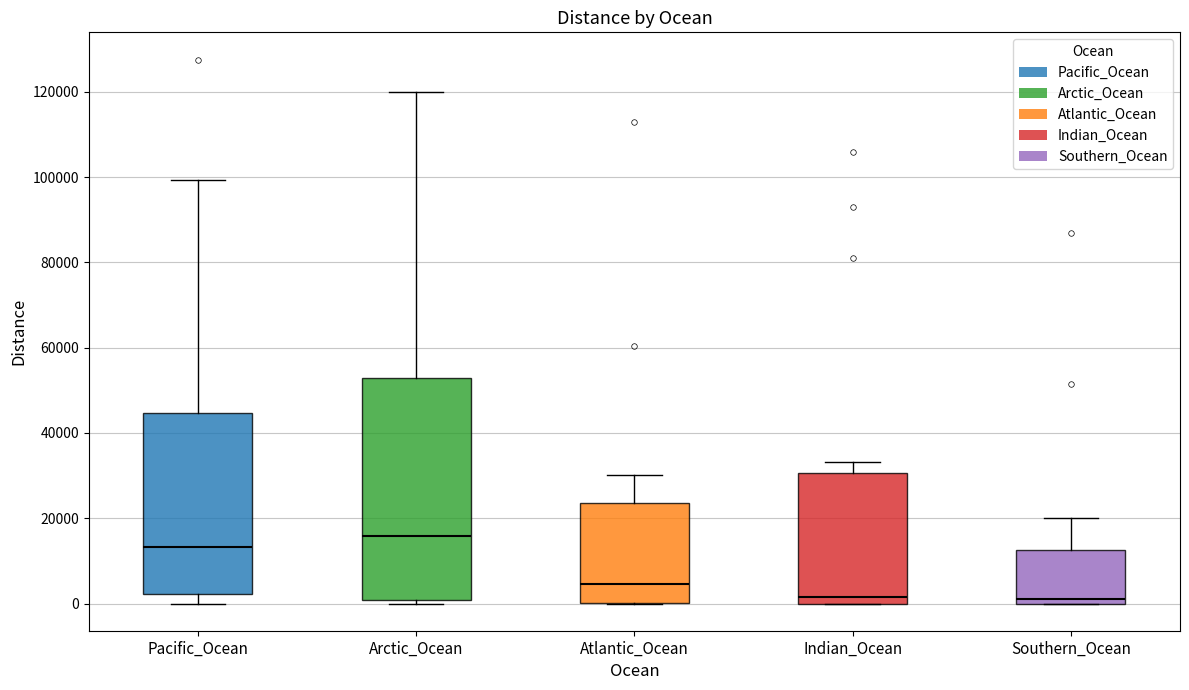

Reading left to right, transcribe this box plot: for each box, give where its median line is, the range the box spans, and where its two whiskers end, as read against the y-axis. The values are not printed on the chart, so give them approximately, as read against the axis.

Pacific_Ocean: median 14000, box 2000 to 44000, whiskers 0 to 100000
Arctic_Ocean: median 16000, box 0 to 52000, whiskers 0 (just below the box's lower edge) to 120000
Atlantic_Ocean: median 4000, box 0 to 24000, whiskers 0 to 30000
Indian_Ocean: median 2000, box 0 to 30000, whiskers 0 to 34000
Southern_Ocean: median 2000, box 0 to 12000, whiskers 0 to 20000